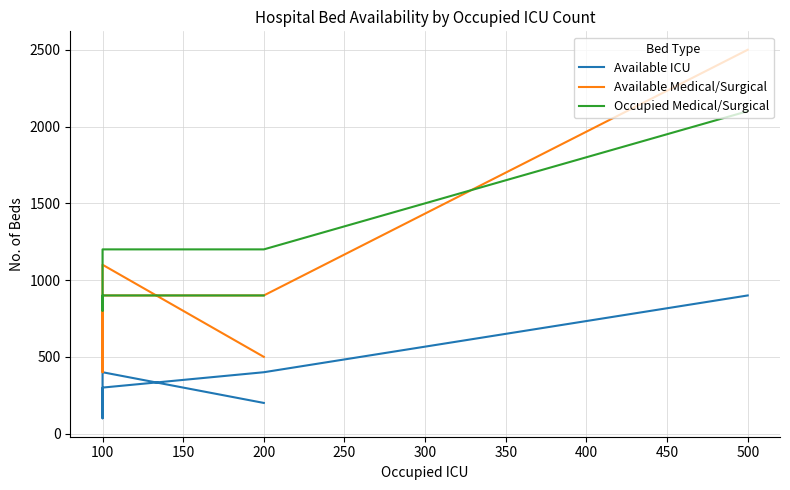

In Available ICU, how many points are lower than both neighbors (excluding endpoints)?

1